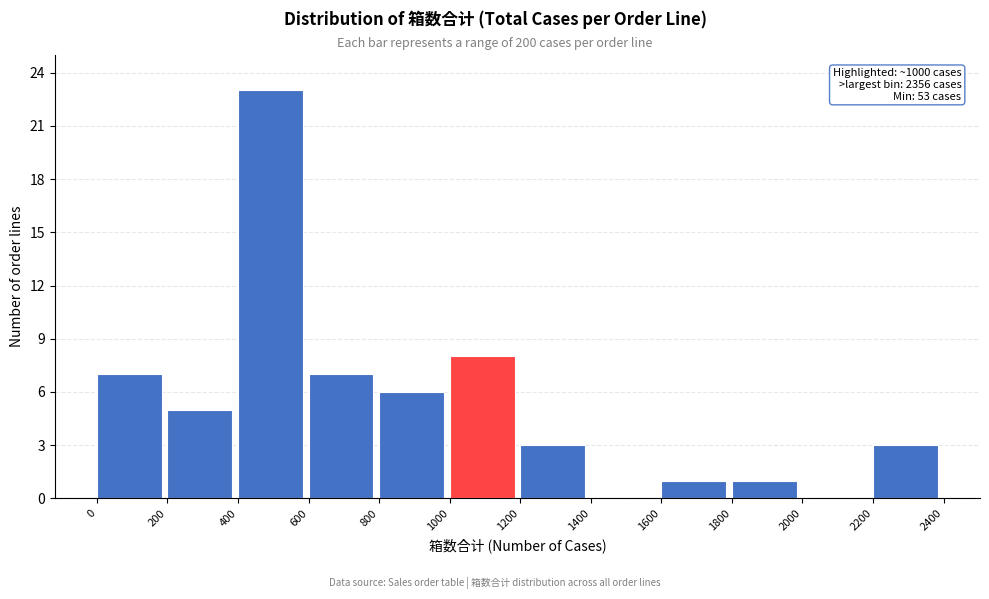

Over which range of the x-axis is the bar tallest?

400 to 600